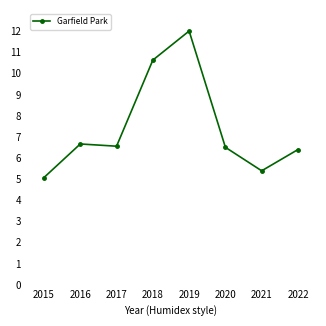

Where is the first local maximum?

2016